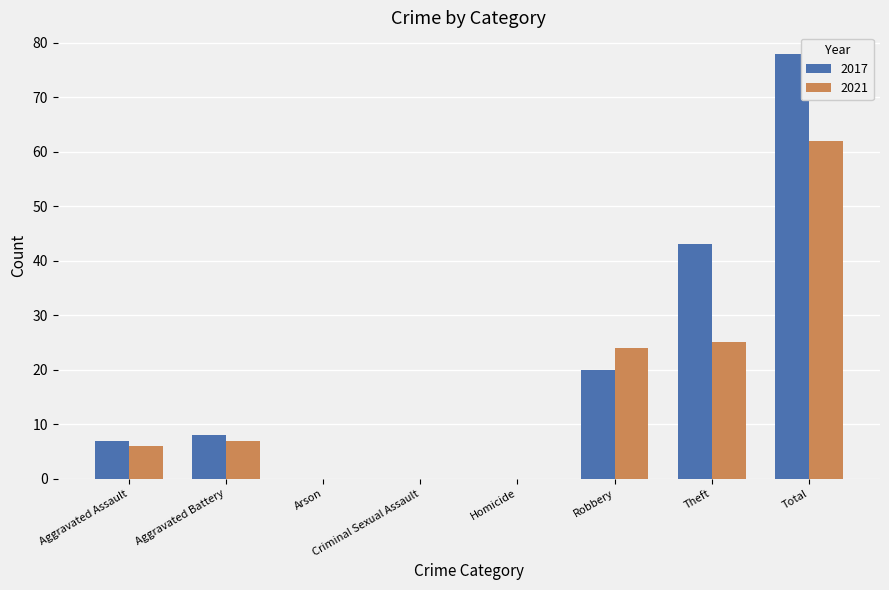

How many groups of bars are there?

8